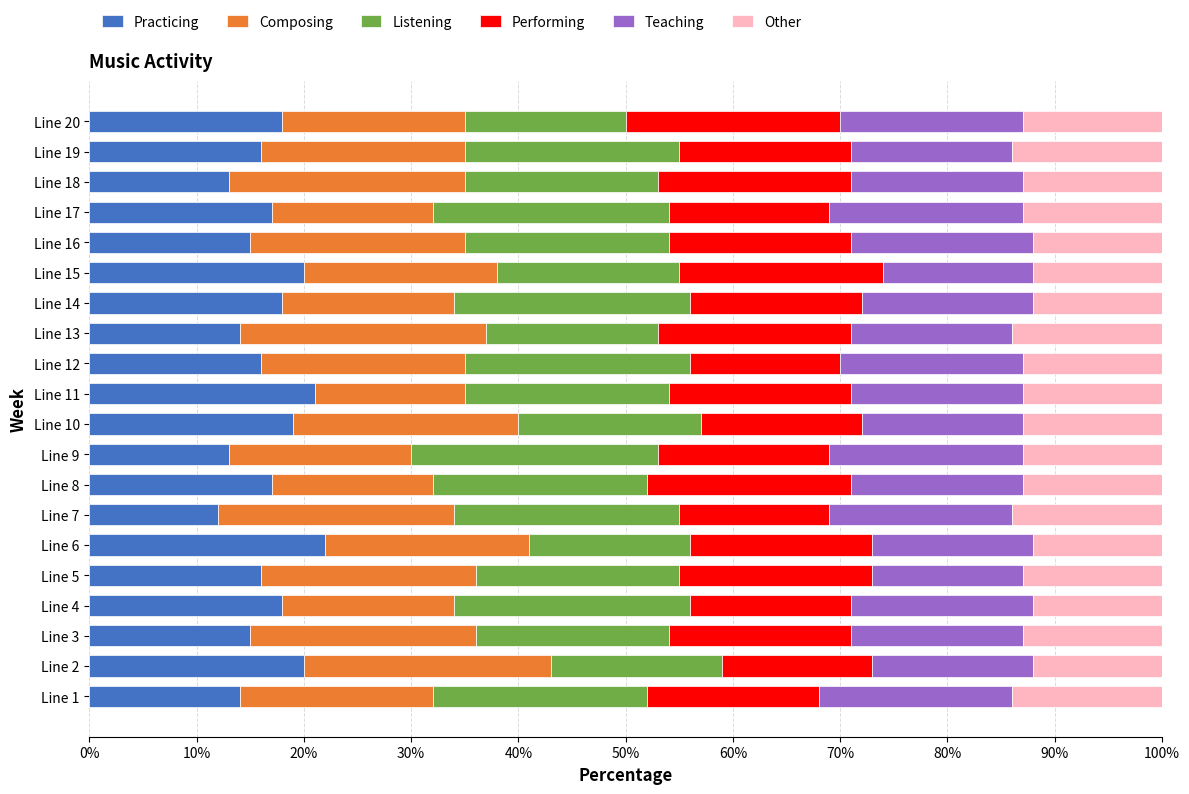

What is the minimum value for Practicing?

12.0